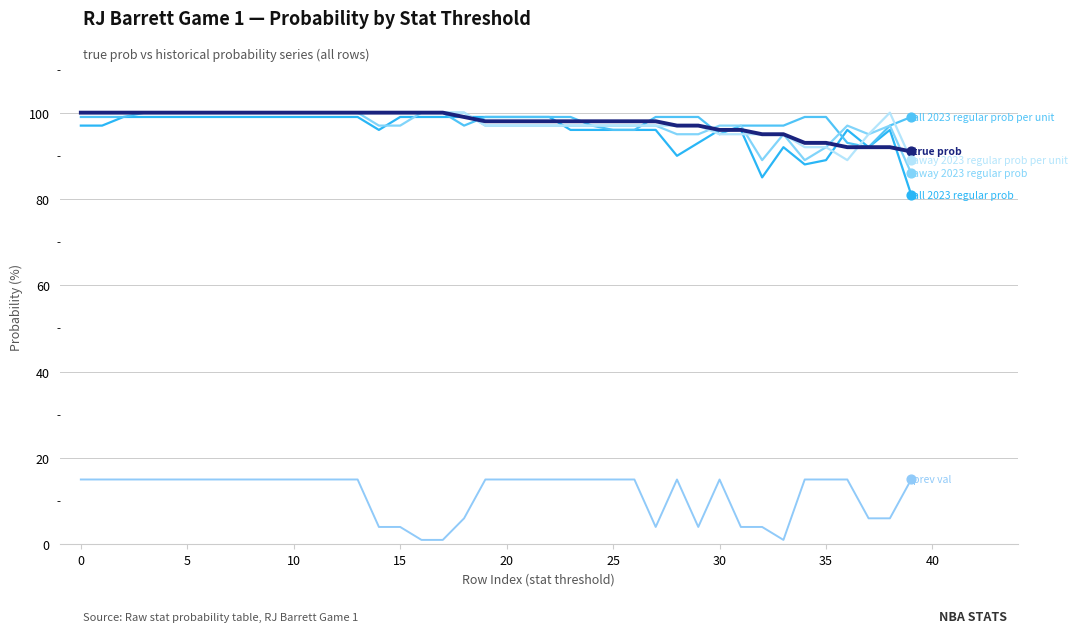

Does the chart have visible grid lines?

Yes